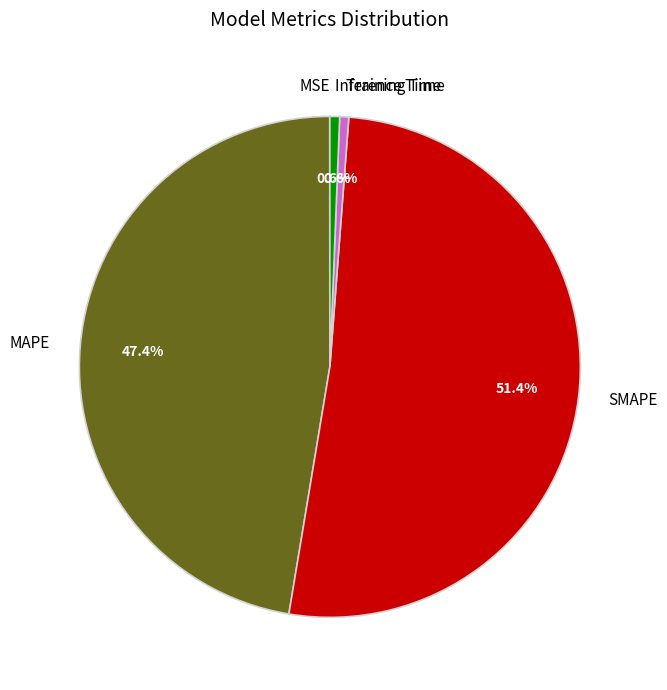

What is the largest slice in the pie chart?

SMAPE